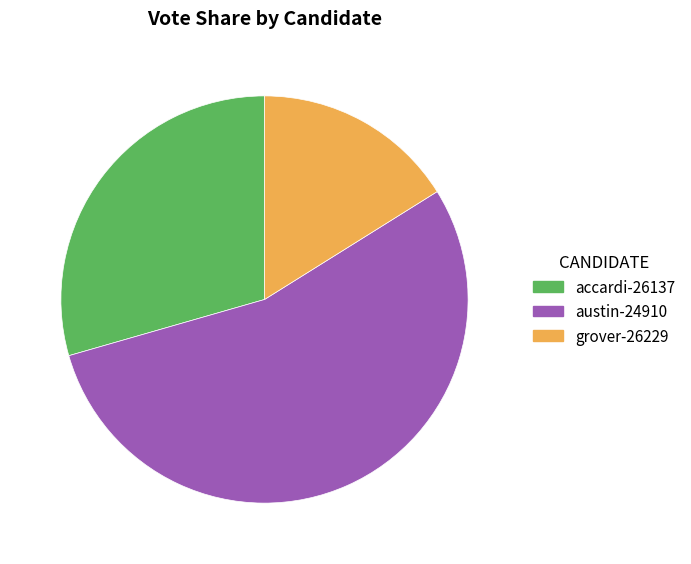

True or false: accardi-26137 accounts for 29% of the total.

True